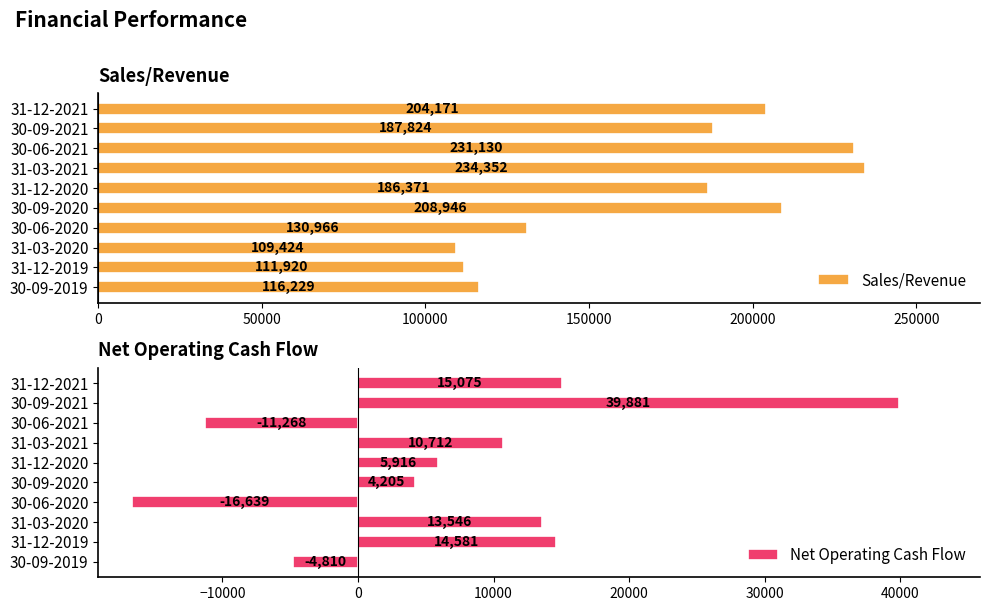

What is the difference between the maximum and second lowest values in the Sales/Revenue series?

122432